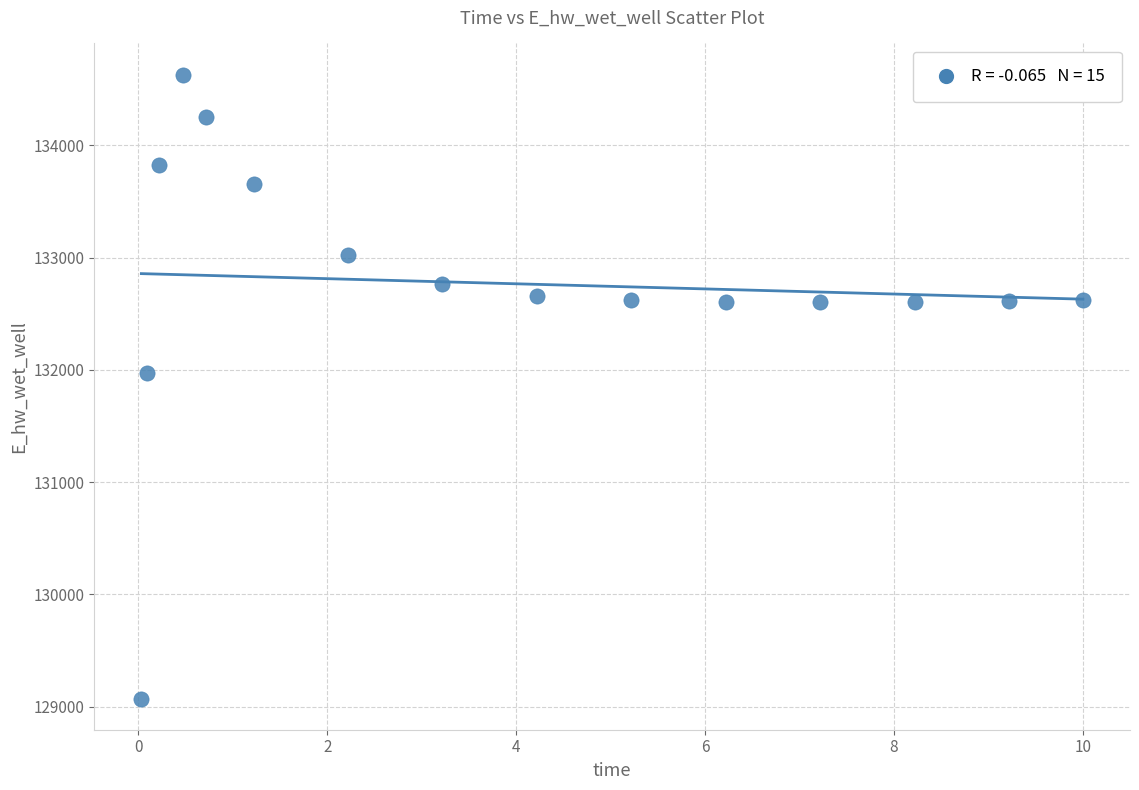

What is the range of Y values (max minus min)?

5559.3